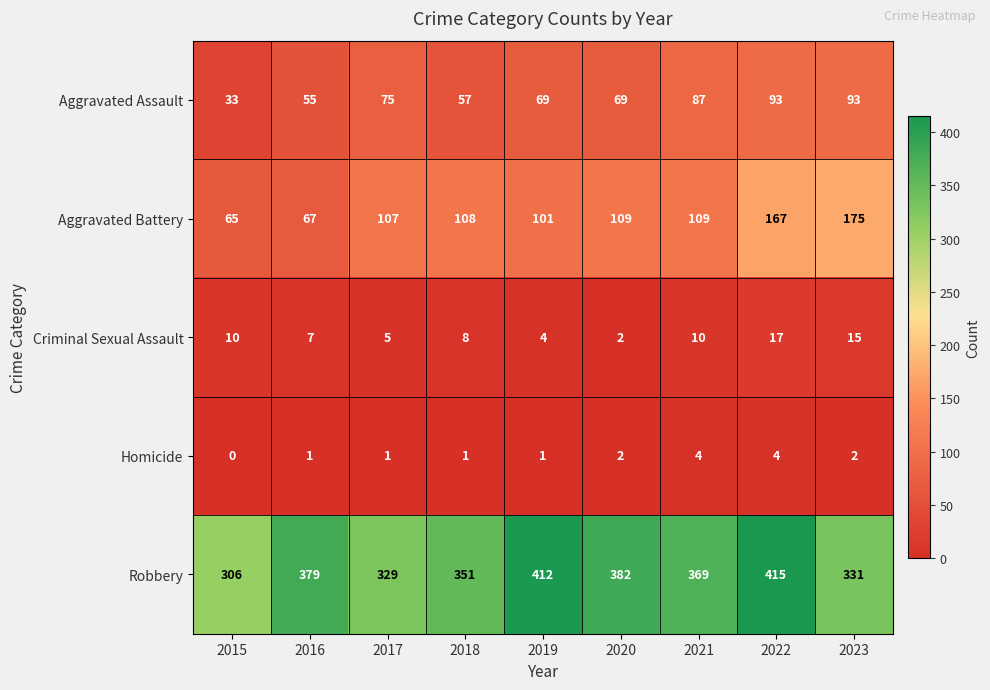

List the series in order of their peak value, highest first.

Robbery, Aggravated Battery, Aggravated Assault, Criminal Sexual Assault, Homicide